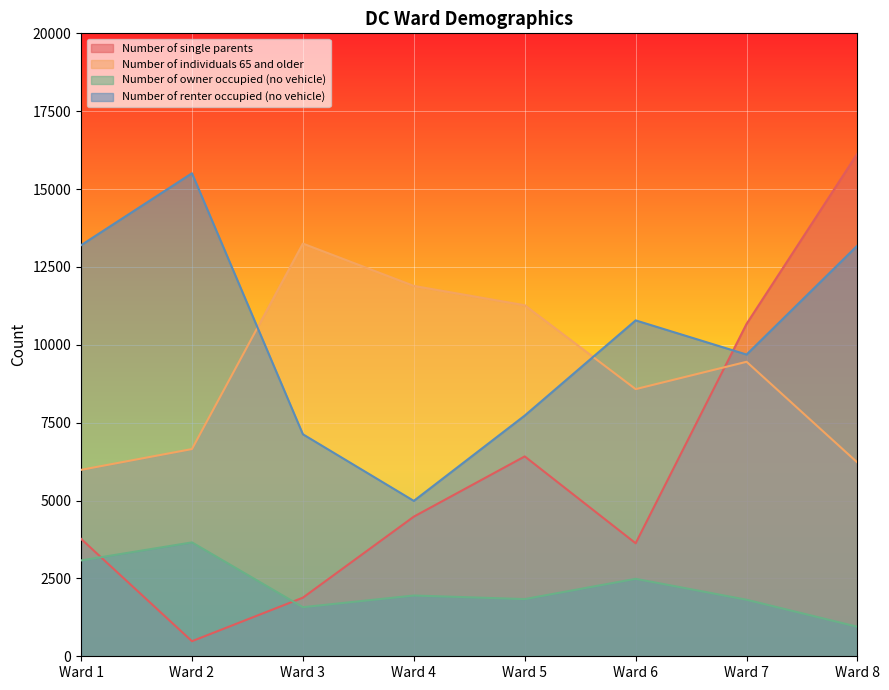

How many lines are shown in the chart?

4